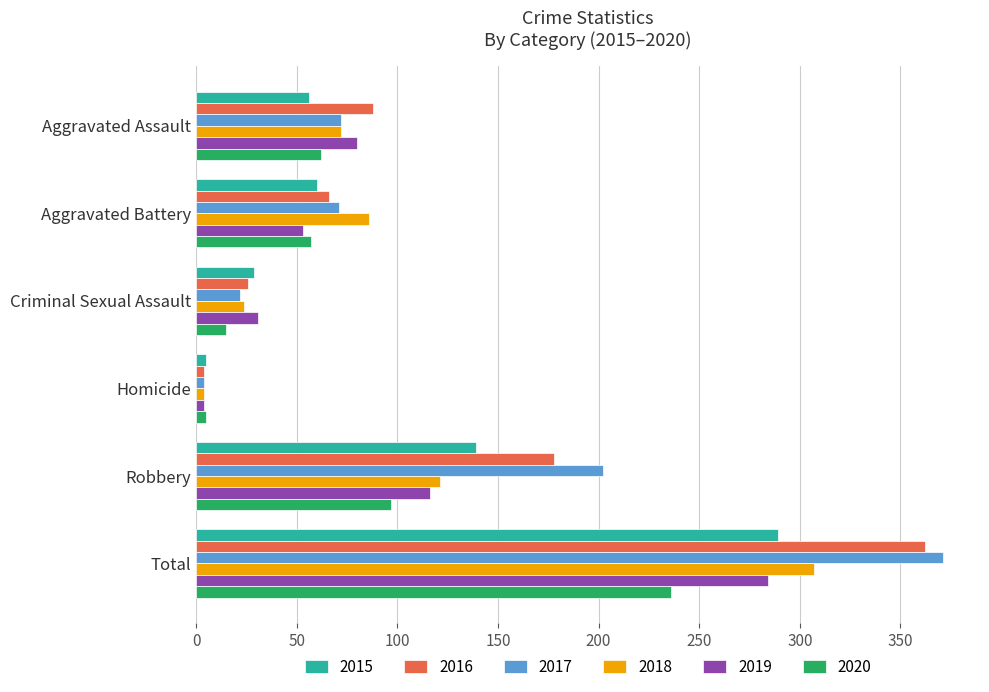

Which series has the widest spread of values?

2017